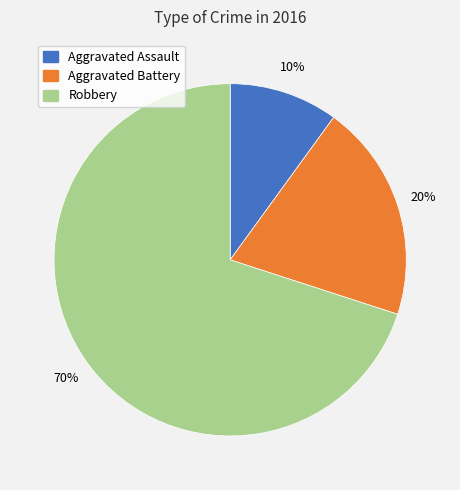

Which slice is the smallest?

Aggravated Assault